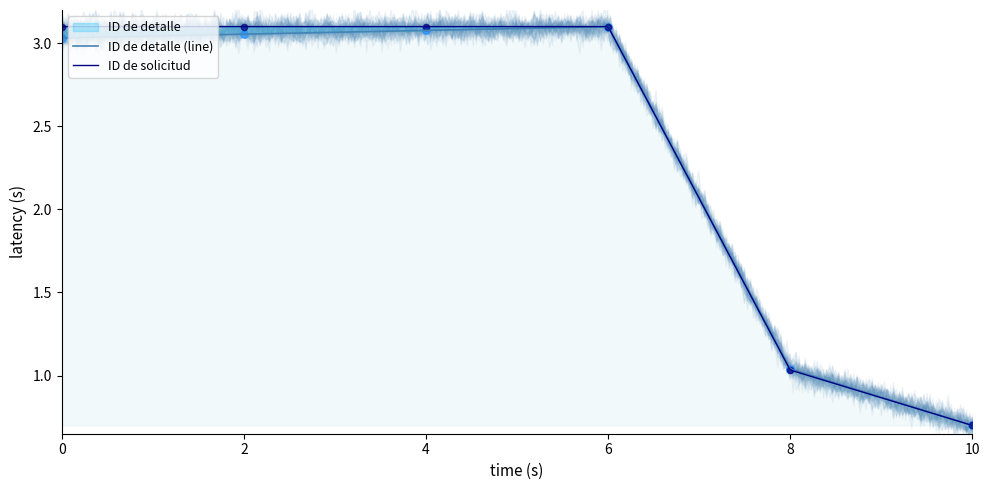

At how many categories does at least one series exceed 1?

5